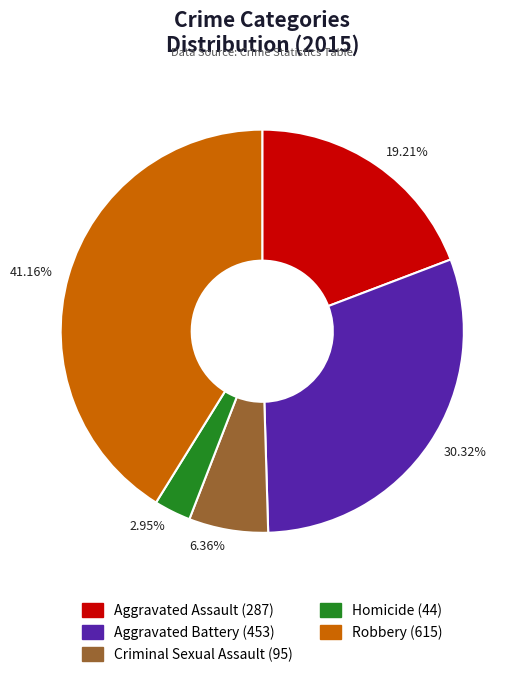

Approximately how many times larger is the value at 30.32% compared to 19.21%?

1.6